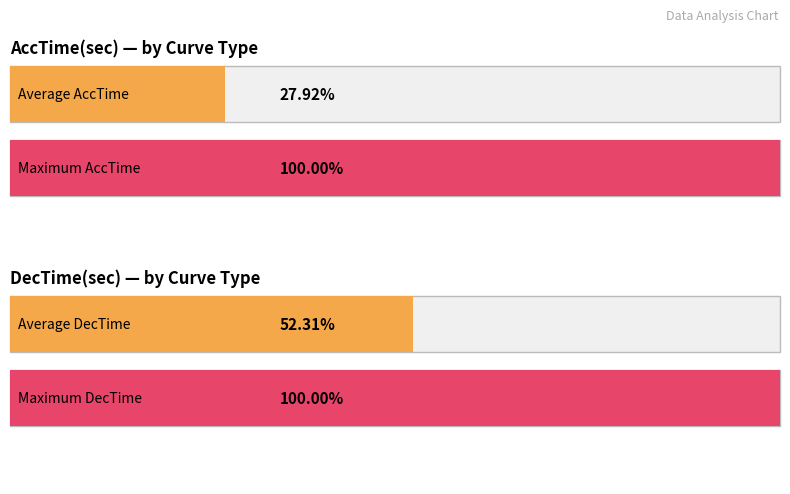

How many bars are there in each group?

2